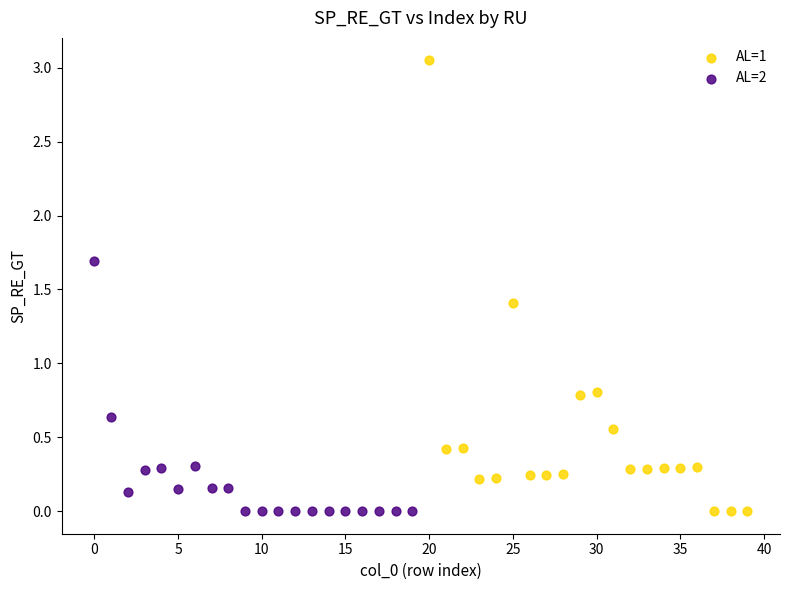

Which series contains the highest Y value?

AL=1